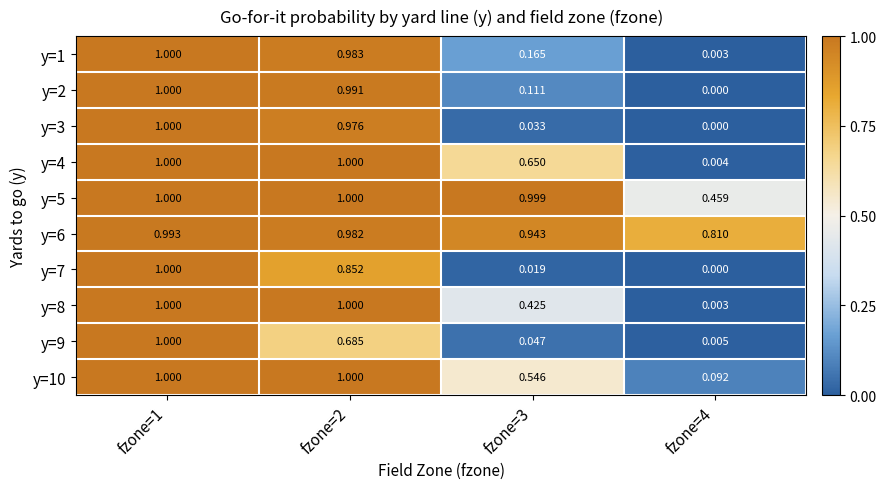

Is the value of y=8 at fzone=2 greater than the value of y=6 at fzone=4?

Yes